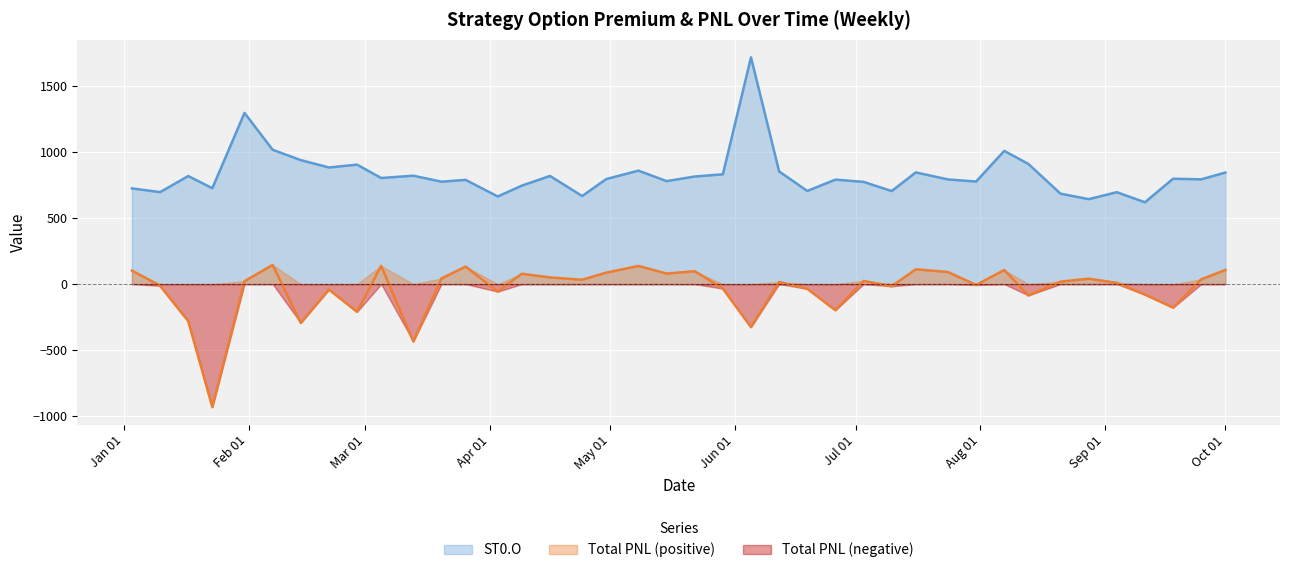

Reading left to right, transcribe all the data shown in this chart.

ST0.O: 724.6	696.6	818.4	726.1	1296.4	1017.3	939.0	883.1	904.8	803.5	821.0	775.5	789.4	663.5	745.9	819.1	666.8	795.5	859.2	779.8	814.8	831.5	1717.5	853.1	705.5	791.2	774.1	704.9	845.9	792.7	776.7	1008.9	910.0	684.8	643.1	696.0	619.5	797.9	793.4	844.8
Total PNL: 102.4	-13.6	-280.7	-931.8	21.9	145.1	-294.5	-41.7	-210.2	138.1	-434.8	42.7	132.7	-57.1	78.1	50.4	33.0	86.8	137.6	79.7	97.5	-34.4	-326.1	15.8	-35.8	-198.2	24.1	-16.8	112.1	91.4	-6.9	106.5	-86.1	18.6	40.9	9.4	-79.7	-178.3	35.9	107.2